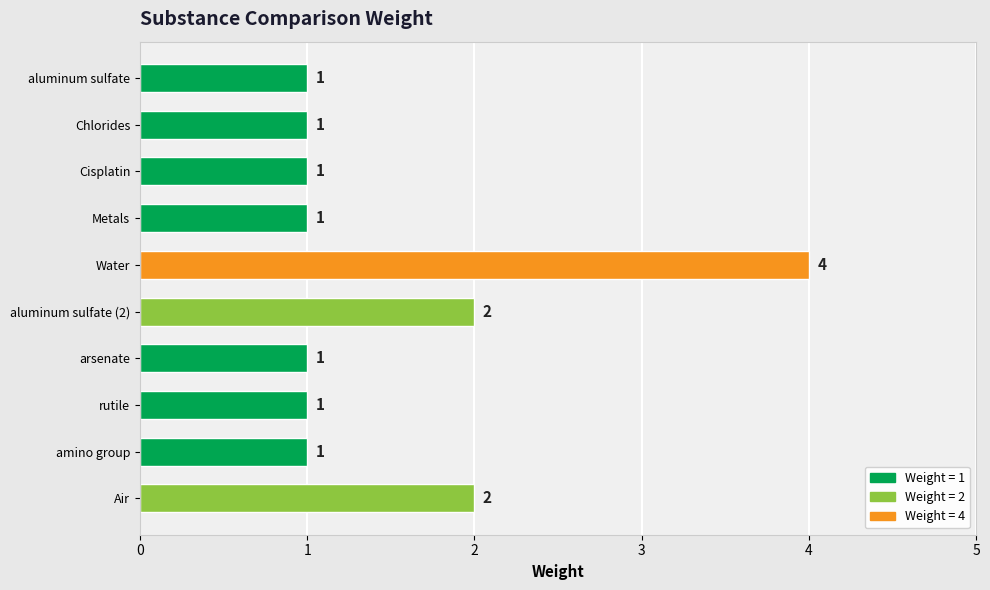

How many values are between 1 and 2?

9